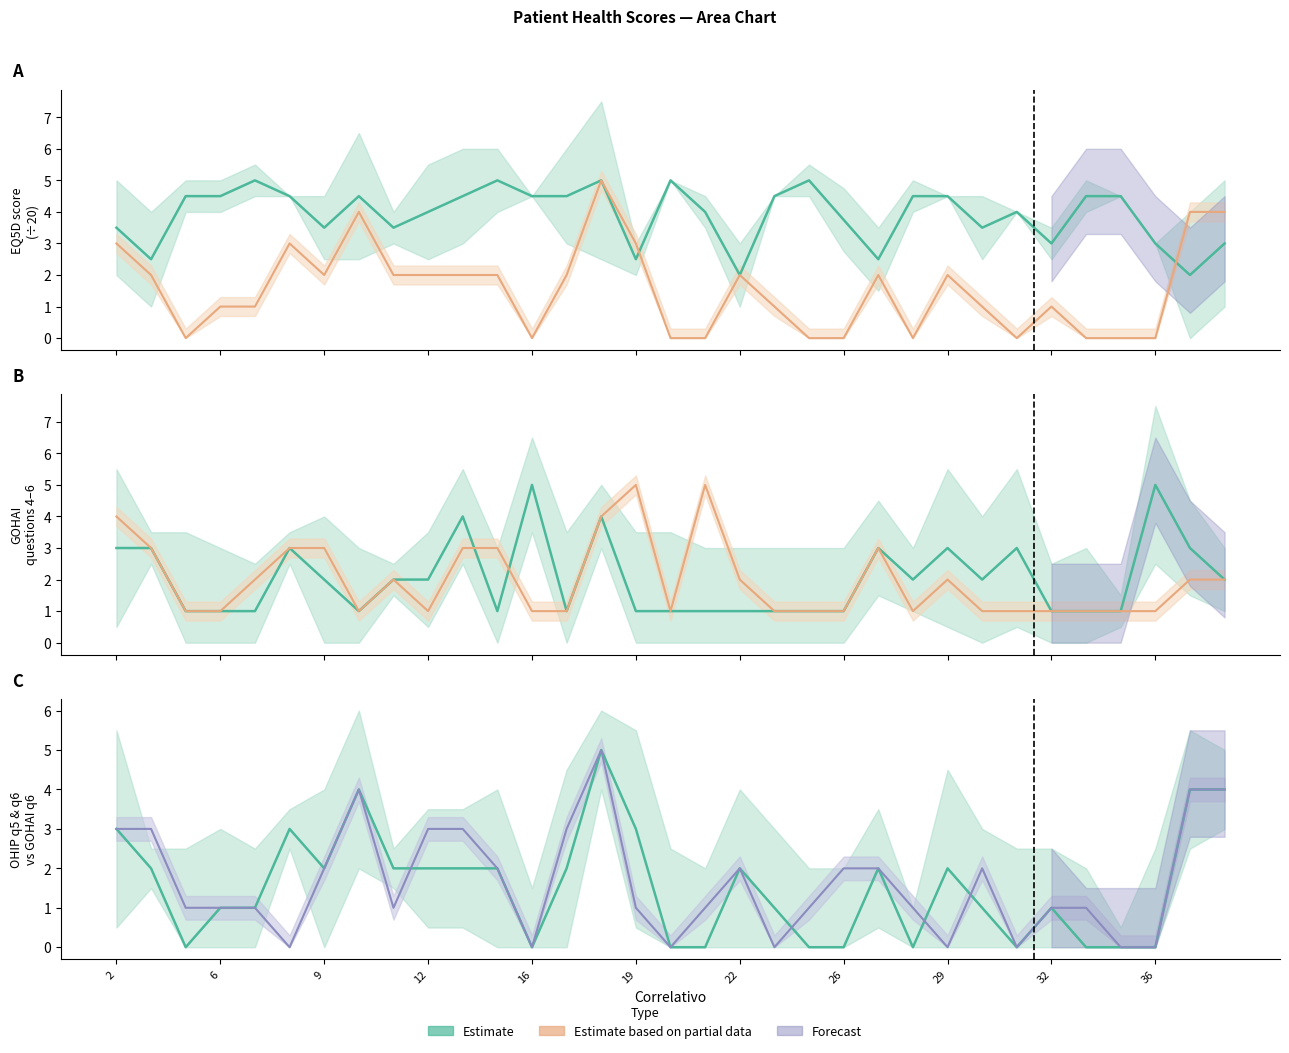

How many interior local valleys does the gohai_q4 (line) series have?

5